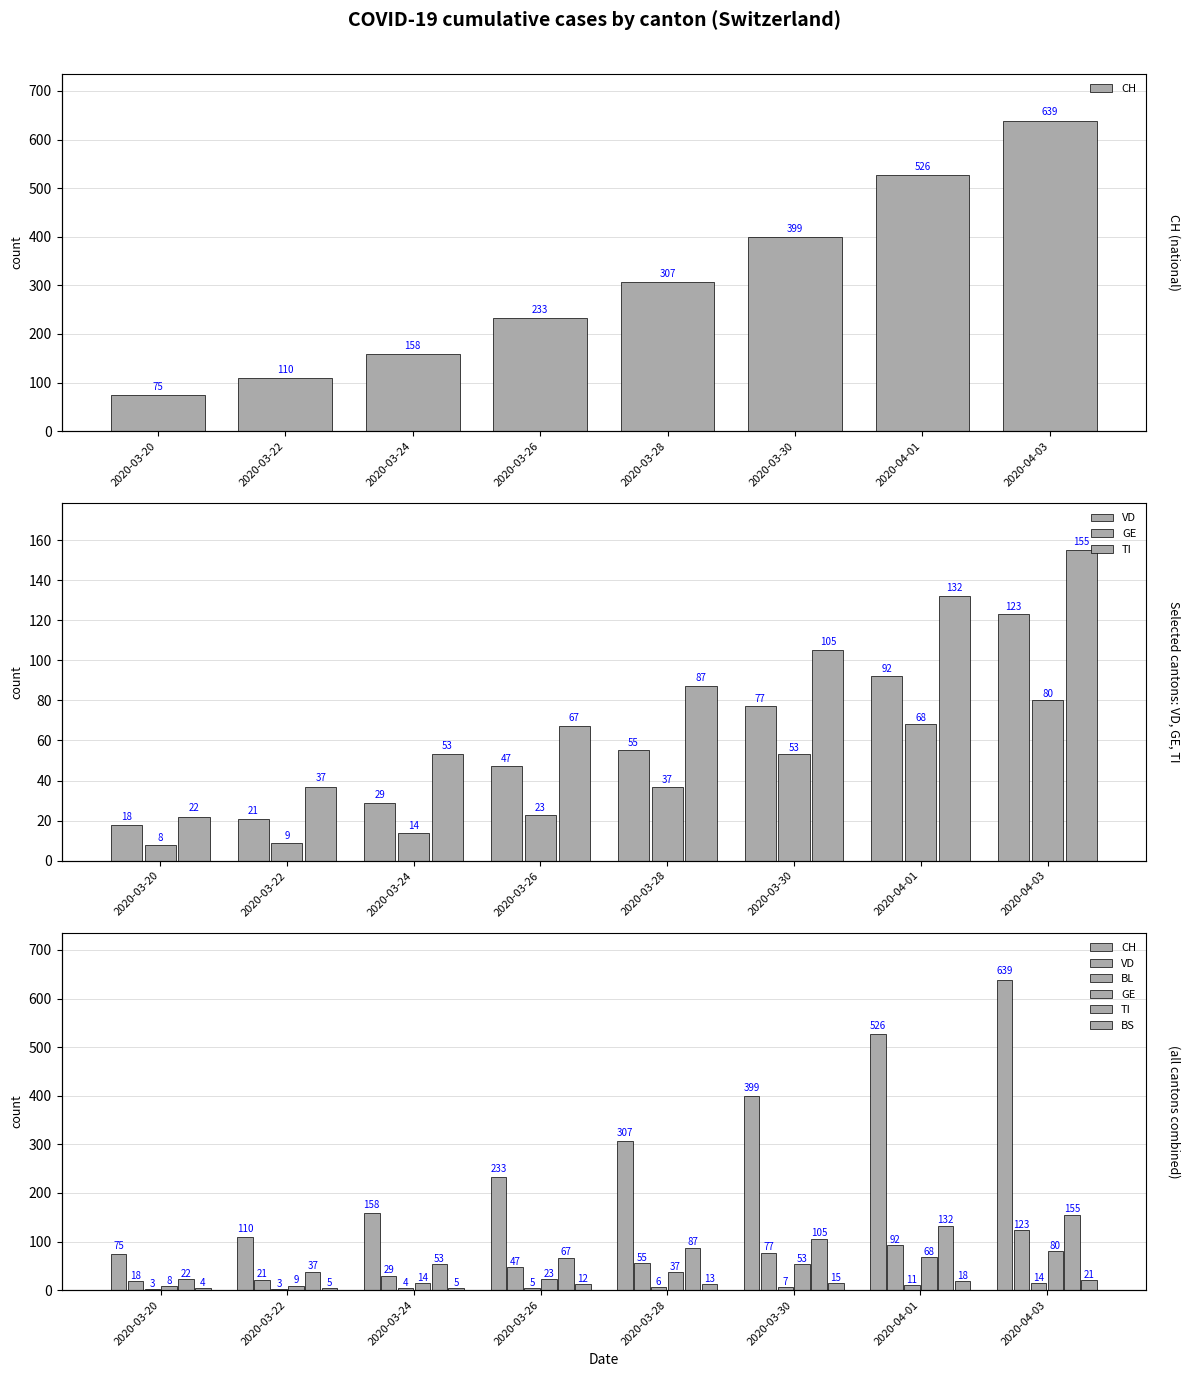

Which category has the lowest value across all series?

2020-03-20